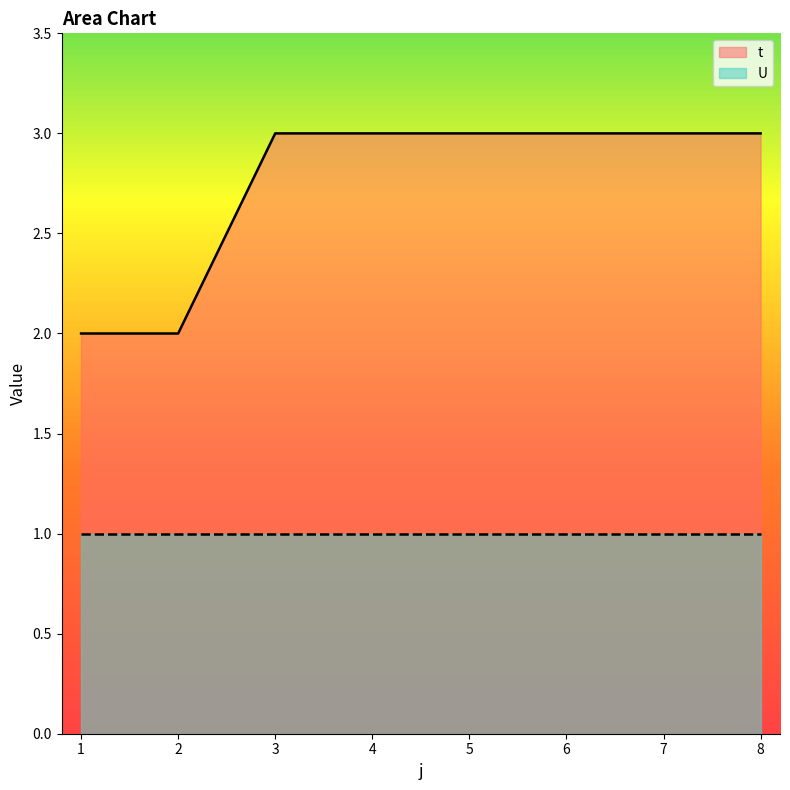

What is the change in value from 1 to 3?

+1